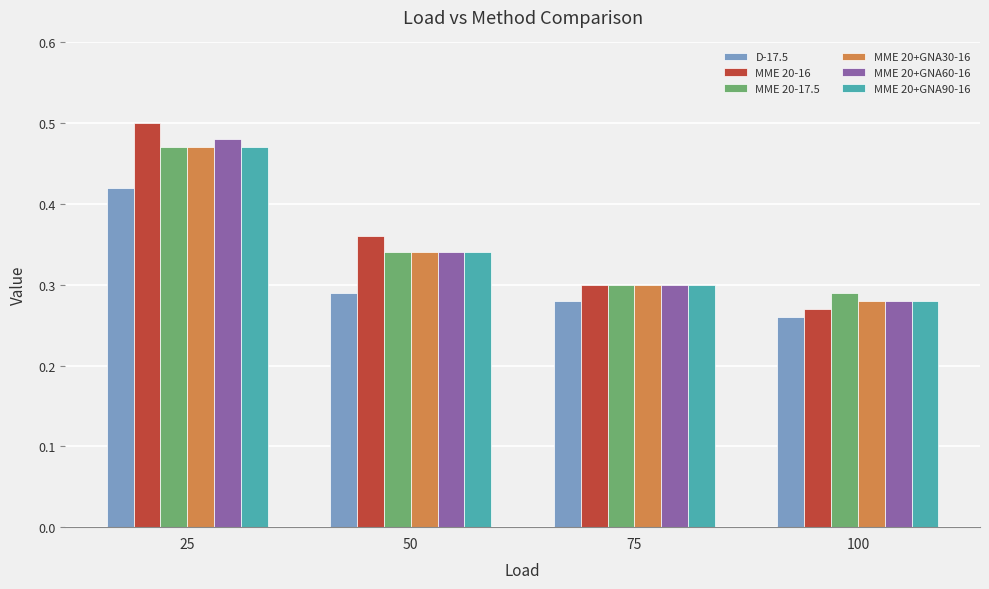

At which category does the chart reach its minimum across all series?

100